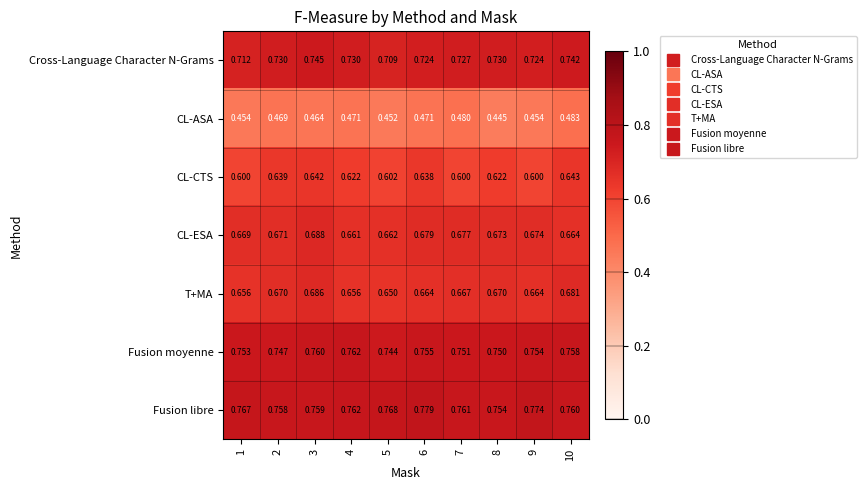

Which series has the largest total across all categories?

Fusion libre